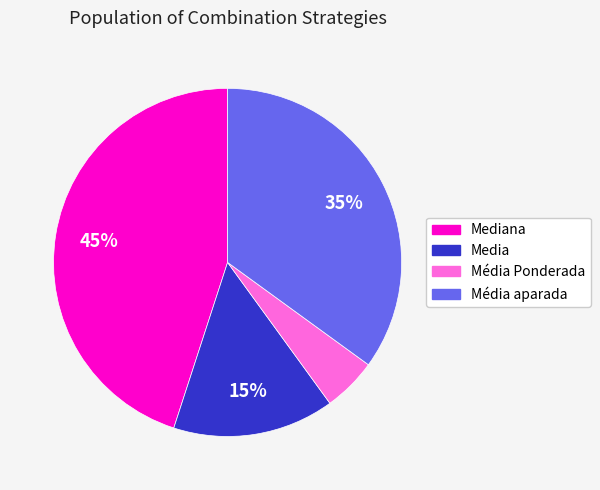

To the nearest percent, what is the average slice percentage?

25%